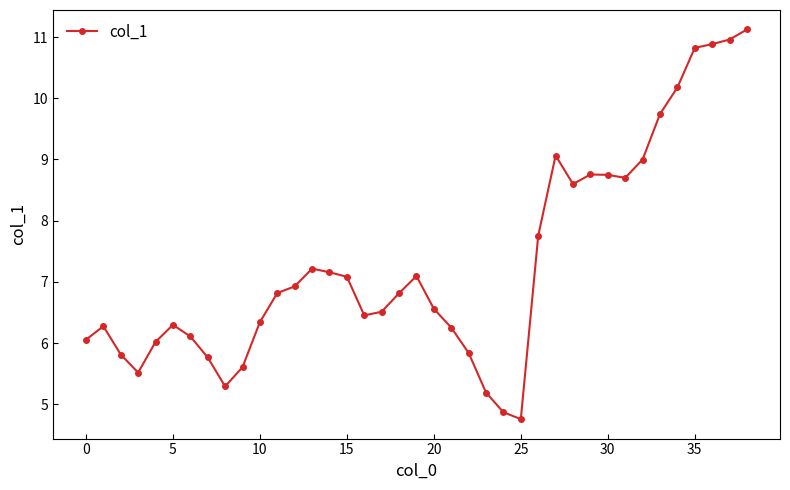

What is the smallest value displayed?

4.8